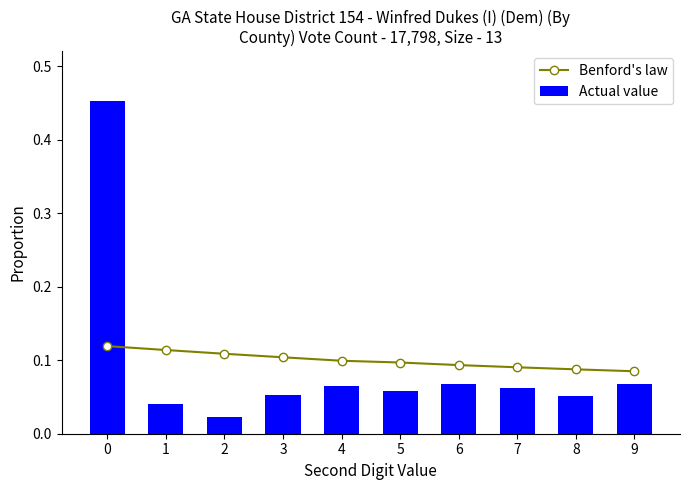

What is the value of the Benford's law bar at the 7th from the left?

0.1